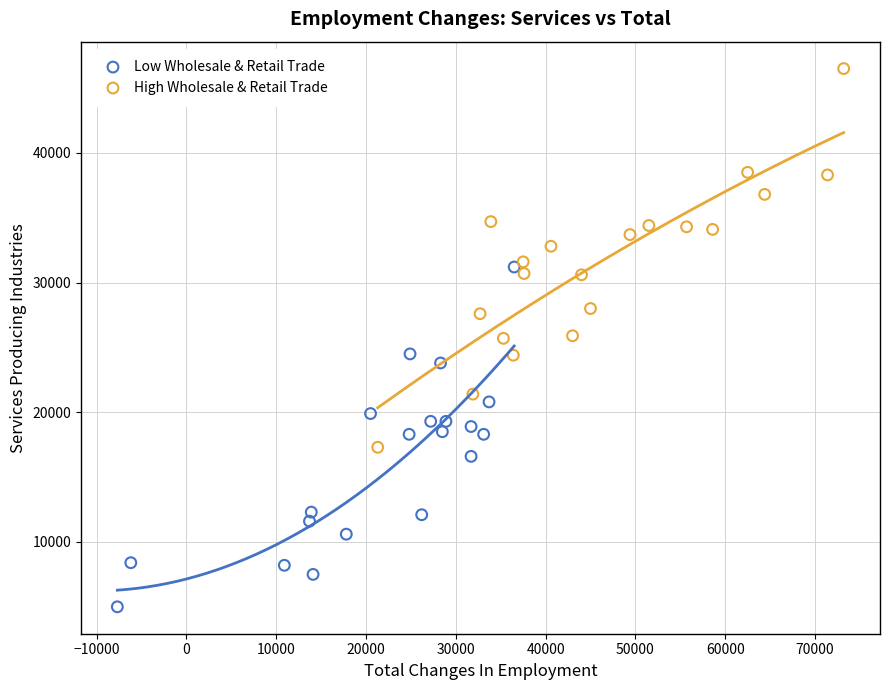

Which series contains the lowest Y value?

Low Wholesale & Retail Trade